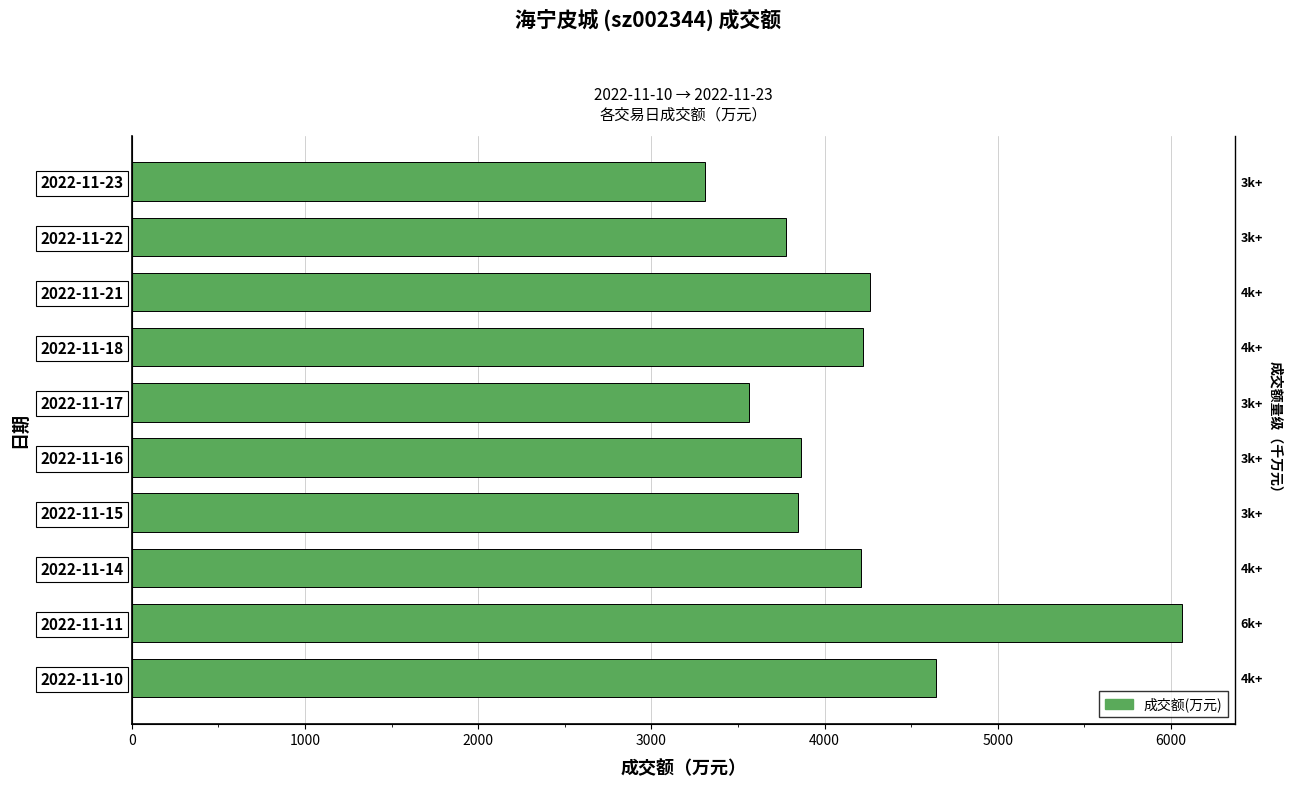

How many data points are less than 4212?

5